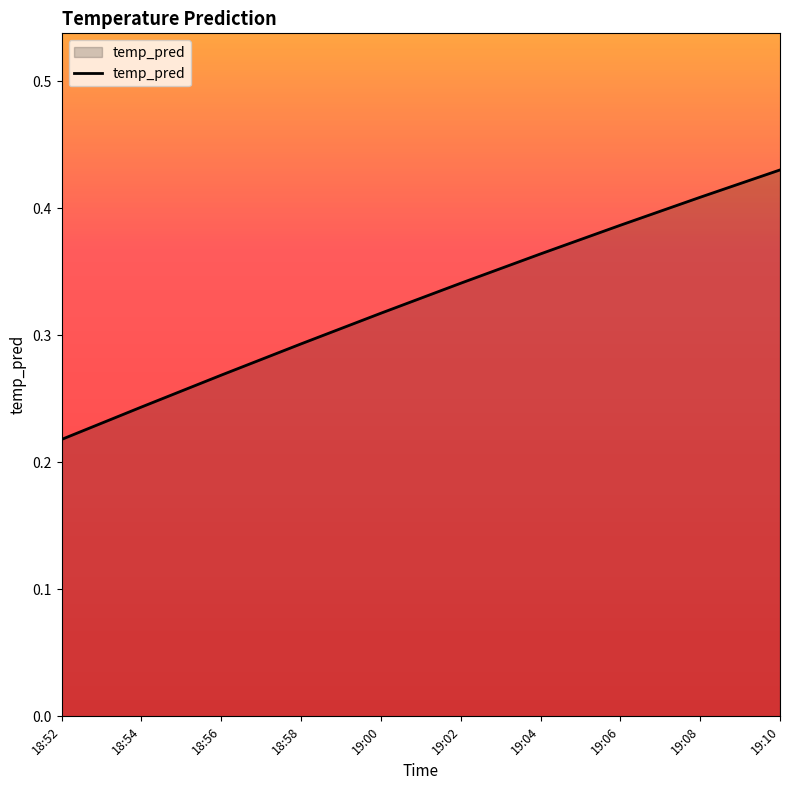

Does the chart display data point markers on the line(s)?

No